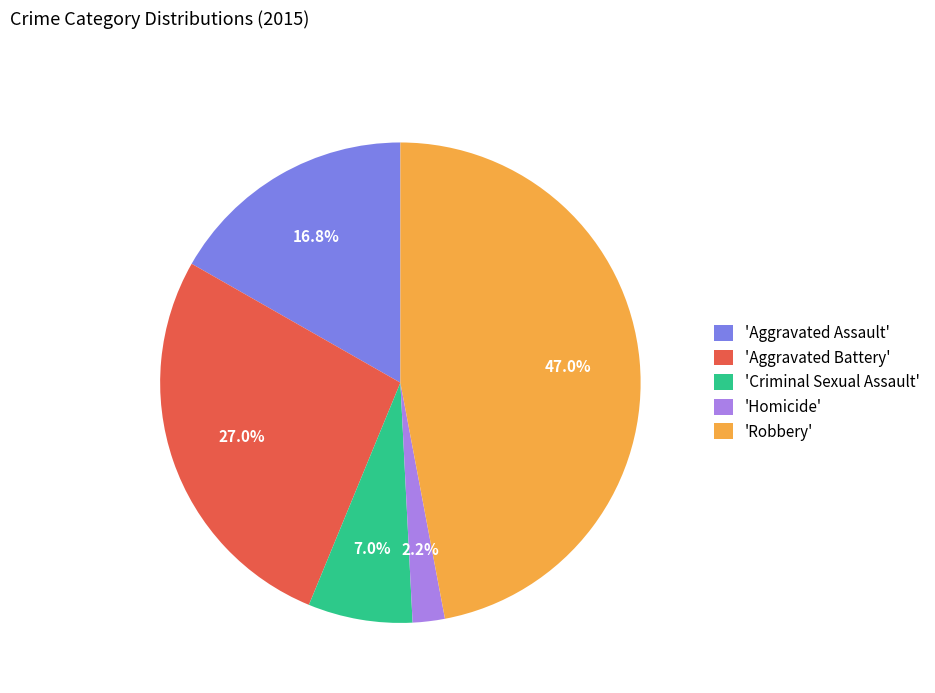

Rank the categories by value from highest to lowest.

'Robbery', 'Aggravated Battery', 'Aggravated Assault', 'Criminal Sexual Assault', 'Homicide'